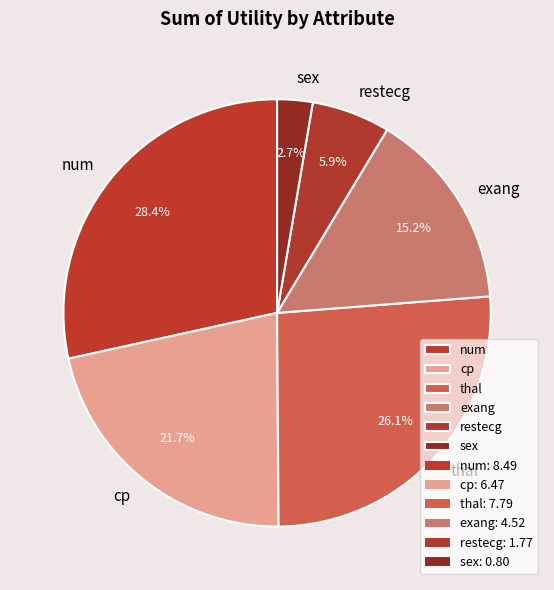

Does thal represent more than half of the total?

No